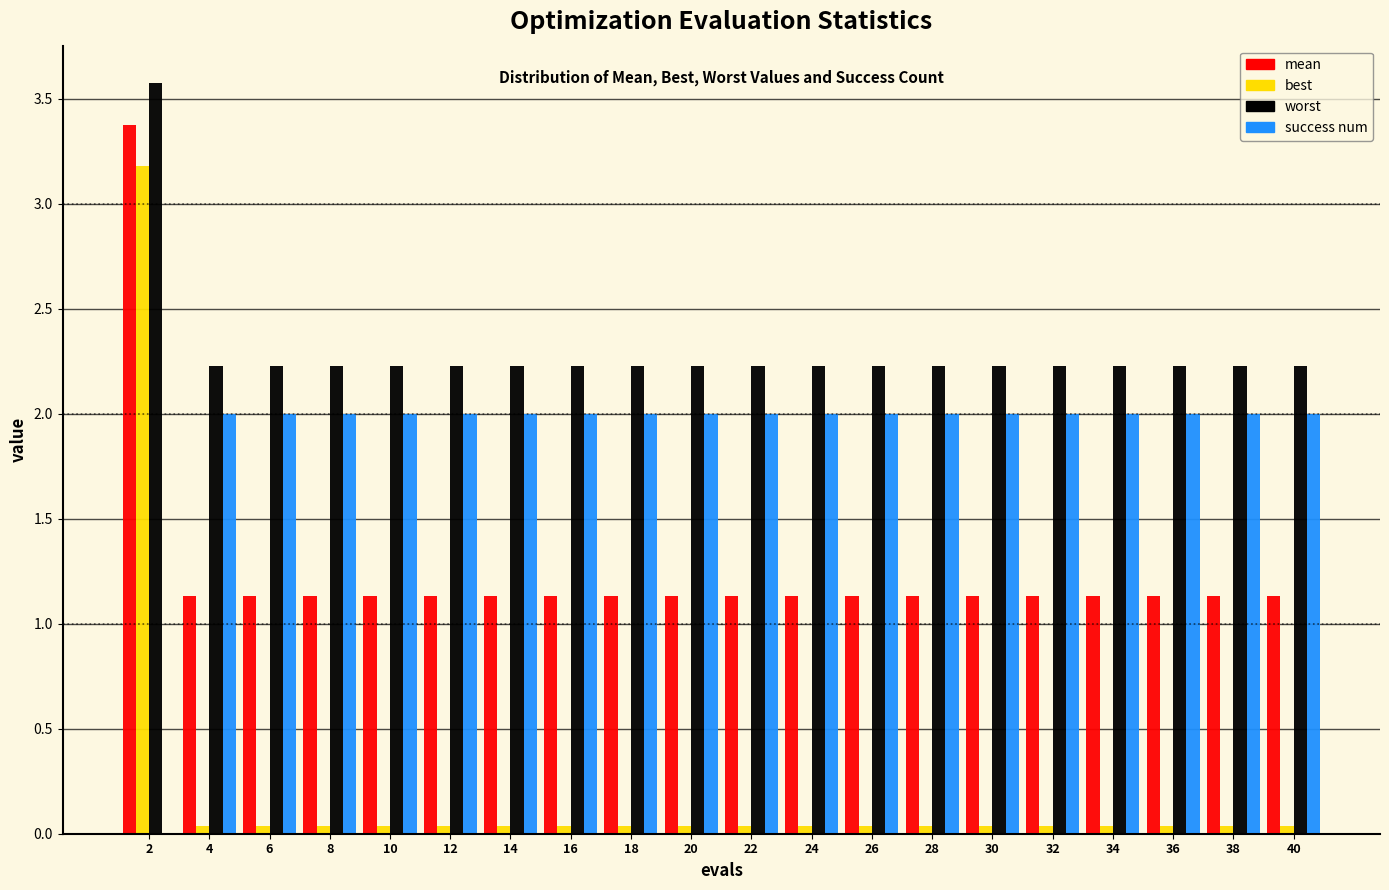

True or false: success num has a value of 3.1 at 6.

False